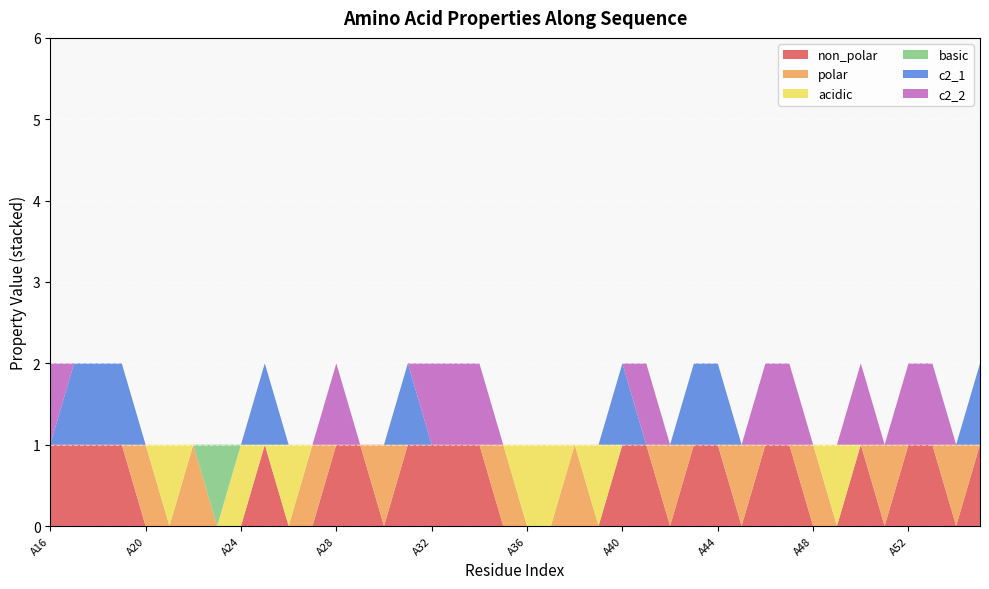

Reading left to right, transcribe all the data shown in this chart.

non_polar: A16=1	A17=1	A18=1	A19=1	A20=0	A21=0	A22=0	A23=0	A24=0	A25=1	A26=0	A27=0	A28=1	A29=1	A30=0	A31=1	A32=1	A33=1	A34=1	A35=0	A36=0	A37=0	A38=0	A39=0	A40=1	A41=1	A42=0	A43=1	A44=1	A45=0	A46=1	A47=1	A48=0	A49=0	A50=1	A51=0	A52=1	A53=1	A54=0	A55=1
polar: A16=0	A17=0	A18=0	A19=0	A20=1	A21=0	A22=1	A23=0	A24=0	A25=0	A26=0	A27=1	A28=0	A29=0	A30=1	A31=0	A32=0	A33=0	A34=0	A35=1	A36=0	A37=0	A38=1	A39=0	A40=0	A41=0	A42=1	A43=0	A44=0	A45=1	A46=0	A47=0	A48=1	A49=0	A50=0	A51=1	A52=0	A53=0	A54=1	A55=0
acidic: A16=0	A17=0	A18=0	A19=0	A20=0	A21=1	A22=0	A23=0	A24=1	A25=0	A26=1	A27=0	A28=0	A29=0	A30=0	A31=0	A32=0	A33=0	A34=0	A35=0	A36=1	A37=1	A38=0	A39=1	A40=0	A41=0	A42=0	A43=0	A44=0	A45=0	A46=0	A47=0	A48=0	A49=1	A50=0	A51=0	A52=0	A53=0	A54=0	A55=0
basic: A16=0	A17=0	A18=0	A19=0	A20=0	A21=0	A22=0	A23=1	A24=0	A25=0	A26=0	A27=0	A28=0	A29=0	A30=0	A31=0	A32=0	A33=0	A34=0	A35=0	A36=0	A37=0	A38=0	A39=0	A40=0	A41=0	A42=0	A43=0	A44=0	A45=0	A46=0	A47=0	A48=0	A49=0	A50=0	A51=0	A52=0	A53=0	A54=0	A55=0
c2_1: A16=0	A17=1	A18=1	A19=1	A20=0	A21=0	A22=0	A23=0	A24=0	A25=1	A26=0	A27=0	A28=0	A29=0	A30=0	A31=1	A32=0	A33=0	A34=0	A35=0	A36=0	A37=0	A38=0	A39=0	A40=1	A41=0	A42=0	A43=1	A44=1	A45=0	A46=0	A47=0	A48=0	A49=0	A50=0	A51=0	A52=0	A53=0	A54=0	A55=1
c2_2: A16=1	A17=0	A18=0	A19=0	A20=0	A21=0	A22=0	A23=0	A24=0	A25=0	A26=0	A27=0	A28=1	A29=0	A30=0	A31=0	A32=1	A33=1	A34=1	A35=0	A36=0	A37=0	A38=0	A39=0	A40=0	A41=1	A42=0	A43=0	A44=0	A45=0	A46=1	A47=1	A48=0	A49=0	A50=1	A51=0	A52=1	A53=1	A54=0	A55=0